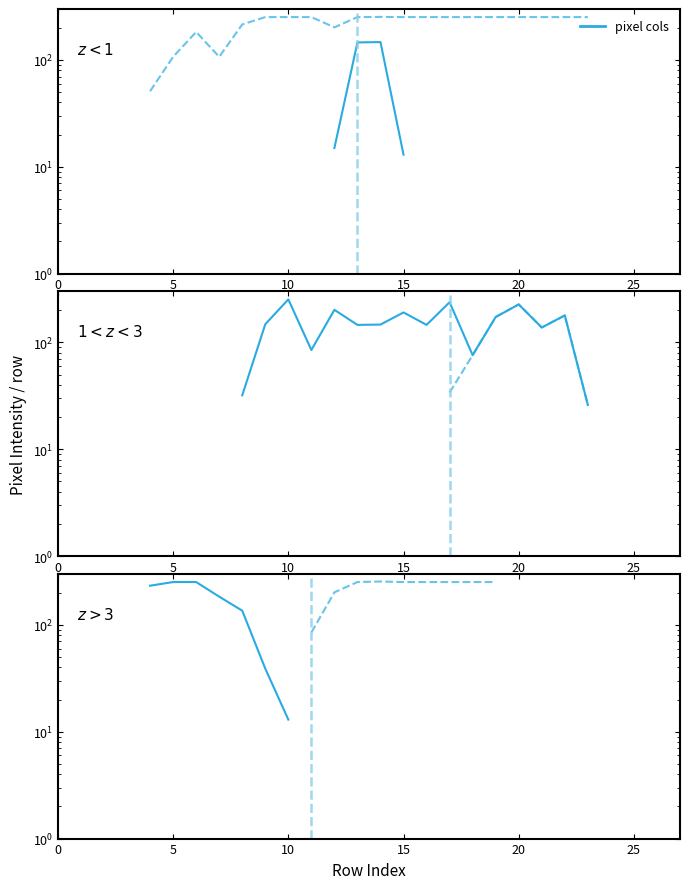

How many distinct data groups are displayed?

6